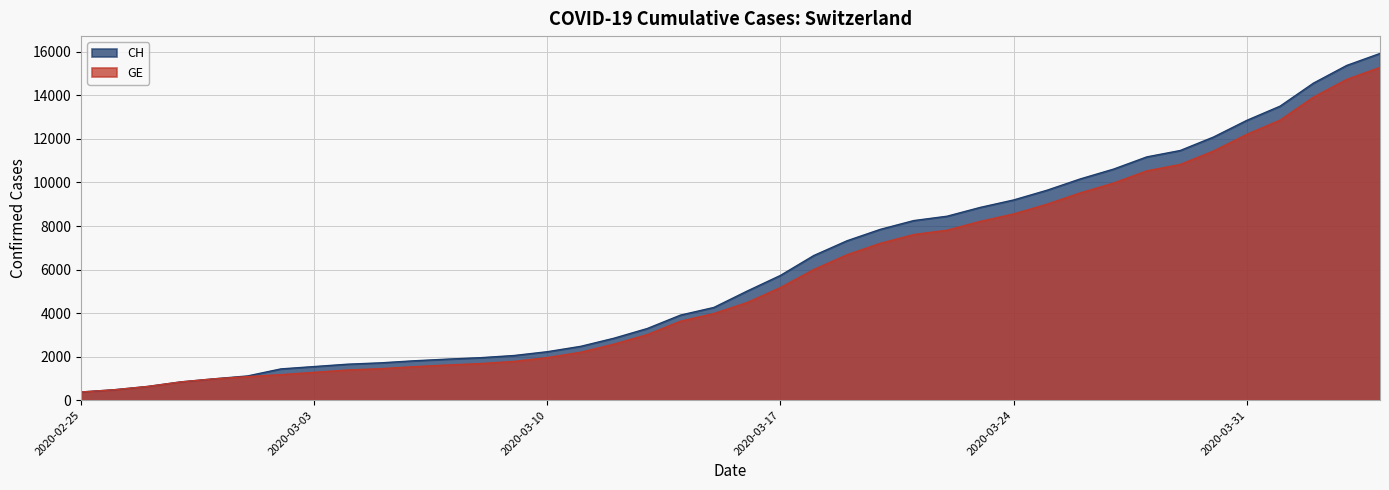

What is the difference between the GE values at 2020-02-29 and 2020-03-23?

7232